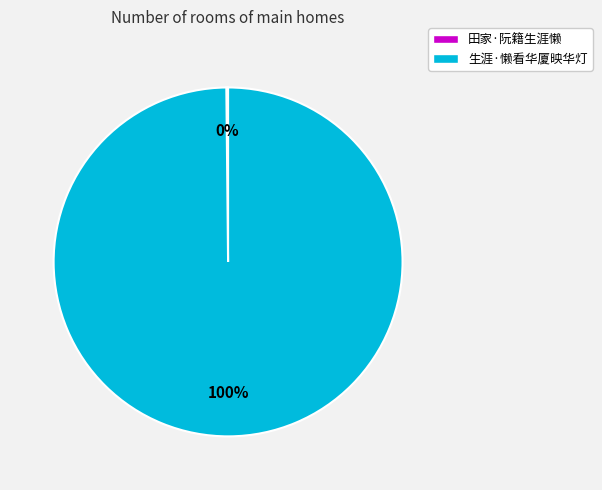

Is it true that 生涯·懒看华厦映华灯 is 100% of the pie?

True